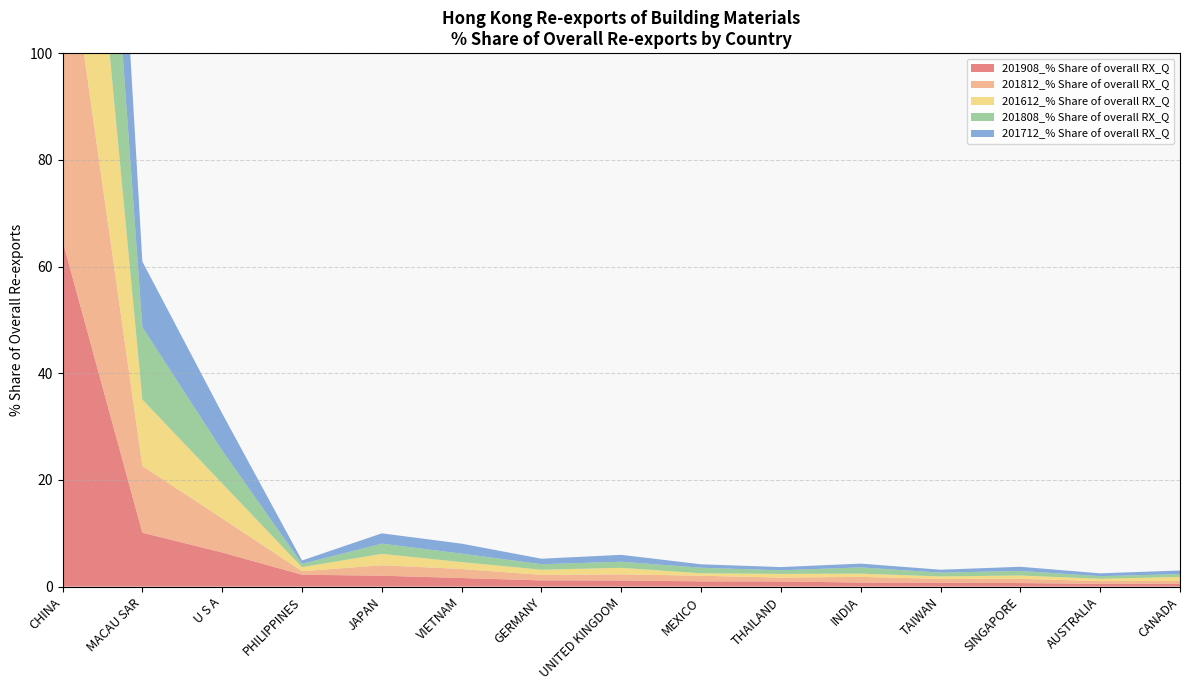

Reading left to right, extract all data points from this chart.

201908_% Share of overall RX_Q: CHINA=64.8	MACAU SAR=10.1	U S A=6.4	PHILIPPINES=2.2	JAPAN=2.0	VIETNAM=1.6	GERMANY=1.2	UNITED KINGDOM=1.1	MEXICO=1.0	THAILAND=1.0	INDIA=0.8	TAIWAN=0.7	SINGAPORE=0.7	AUSTRALIA=0.5	CANADA=0.5
201812_% Share of overall RX_Q: CHINA=63.4	MACAU SAR=12.5	U S A=6.4	PHILIPPINES=0.7	JAPAN=2.0	VIETNAM=1.7	GERMANY=1.0	UNITED KINGDOM=1.2	MEXICO=1.1	THAILAND=0.7	INDIA=1.1	TAIWAN=0.7	SINGAPORE=0.8	AUSTRALIA=0.5	CANADA=0.5
201612_% Share of overall RX_Q: CHINA=65.1	MACAU SAR=12.5	U S A=6.5	PHILIPPINES=0.8	JAPAN=2.1	VIETNAM=1.3	GERMANY=1.0	UNITED KINGDOM=1.2	MEXICO=0.5	THAILAND=0.7	INDIA=0.6	TAIWAN=0.5	SINGAPORE=0.6	AUSTRALIA=0.4	CANADA=0.8
201808_% Share of overall RX_Q: CHINA=62.5	MACAU SAR=13.6	U S A=6.2	PHILIPPINES=0.6	JAPAN=1.9	VIETNAM=1.6	GERMANY=1.0	UNITED KINGDOM=1.1	MEXICO=1.0	THAILAND=0.7	INDIA=1.2	TAIWAN=0.7	SINGAPORE=0.9	AUSTRALIA=0.5	CANADA=0.5
201712_% Share of overall RX_Q: CHINA=63.1	MACAU SAR=12.3	U S A=7.0	PHILIPPINES=0.6	JAPAN=1.9	VIETNAM=1.9	GERMANY=1.0	UNITED KINGDOM=1.3	MEXICO=0.6	THAILAND=0.6	INDIA=0.7	TAIWAN=0.5	SINGAPORE=0.8	AUSTRALIA=0.5	CANADA=0.7